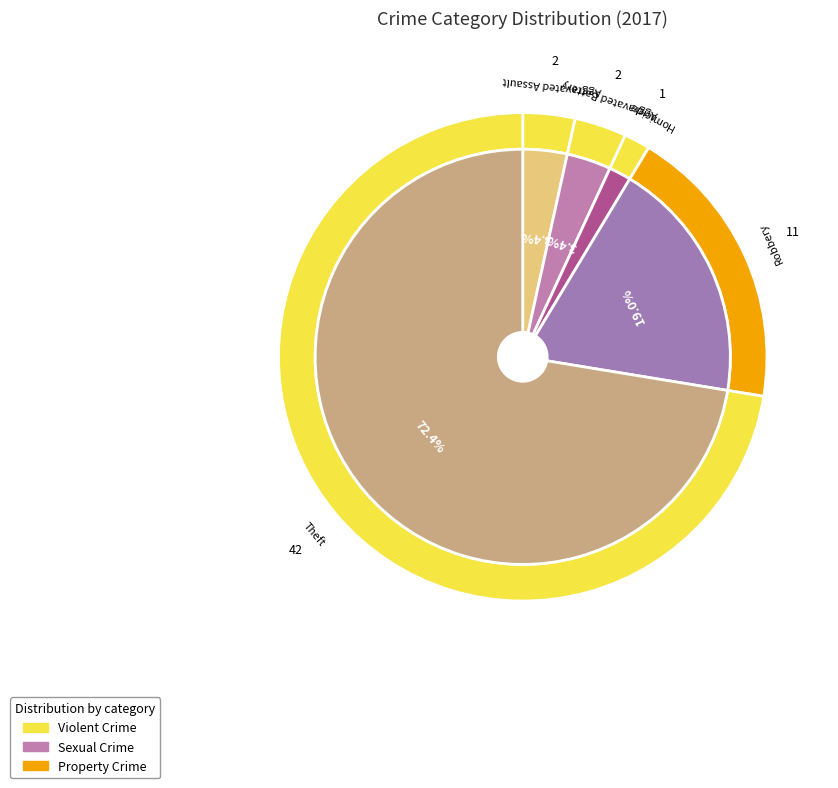

Rank the categories by value from lowest to highest.

Criminal Sexual Assault, Aggravated Assault, Aggravated Battery, Robbery, Theft